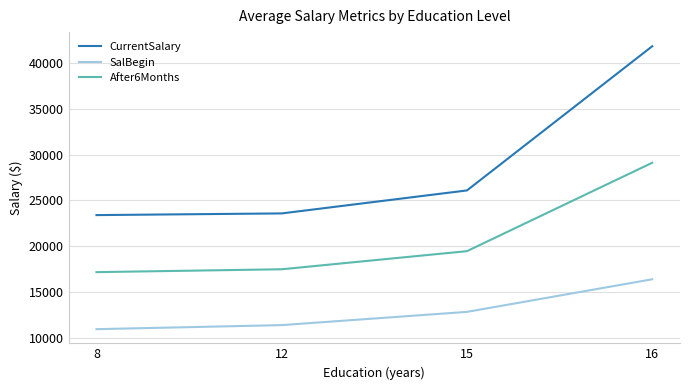

Reading left to right, list all the values displayed in this chart.

CurrentSalary: 23400.0	23583.3	26086.4	41790.0
SalBegin: 10975.0	11416.7	12859.1	16410.0
After6Months: 17187.5	17500.0	19472.7	29100.0